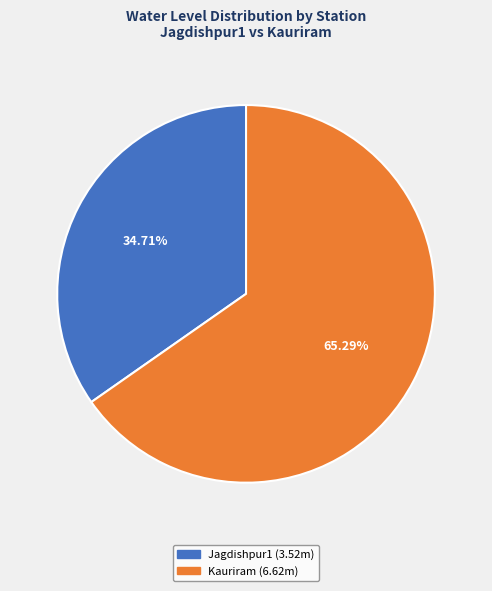

Which slice is the smallest?

Jagdishpur1